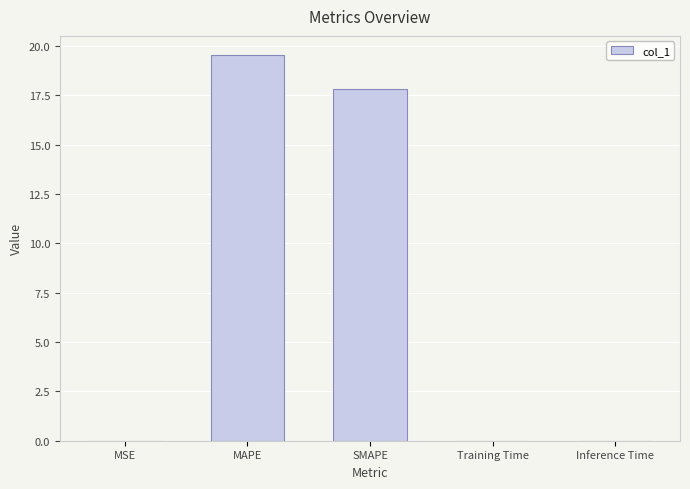

At which label is the value closest to 9?

SMAPE